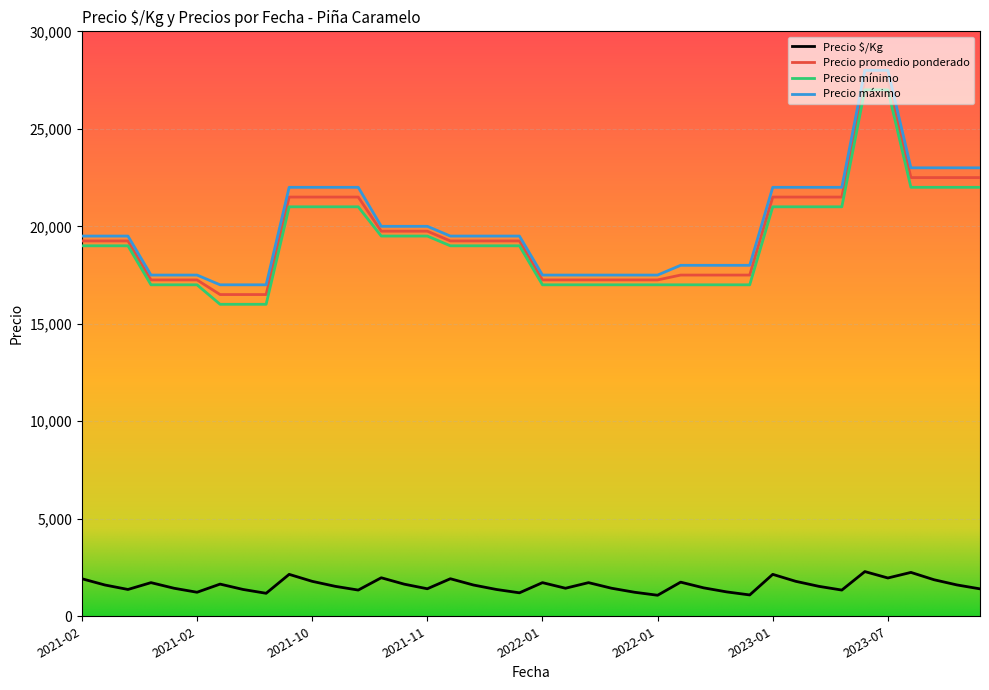

What is the minimum value for Precio promedio ponderado?

16500